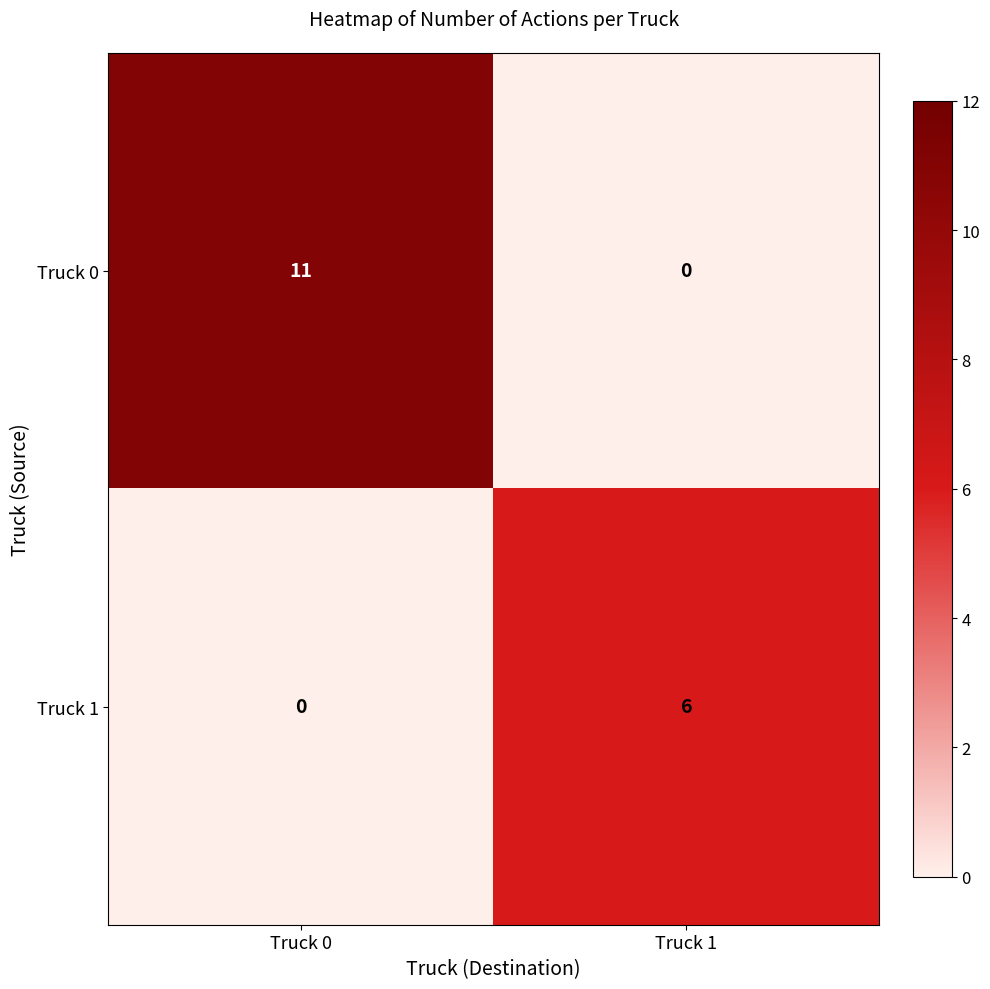

What is the average value of the Truck 0 series?

6